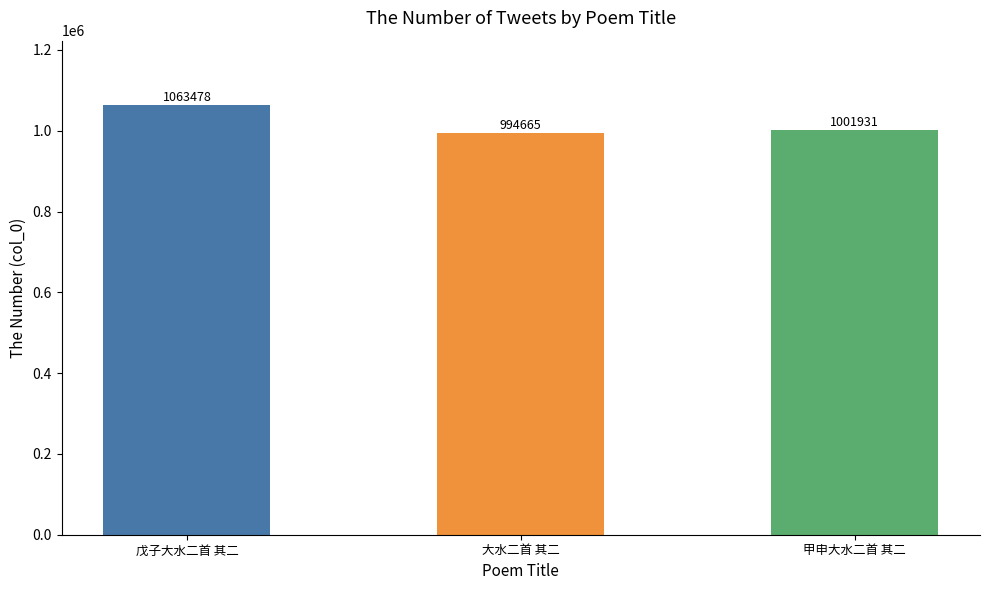

How many bars are there in total?

3